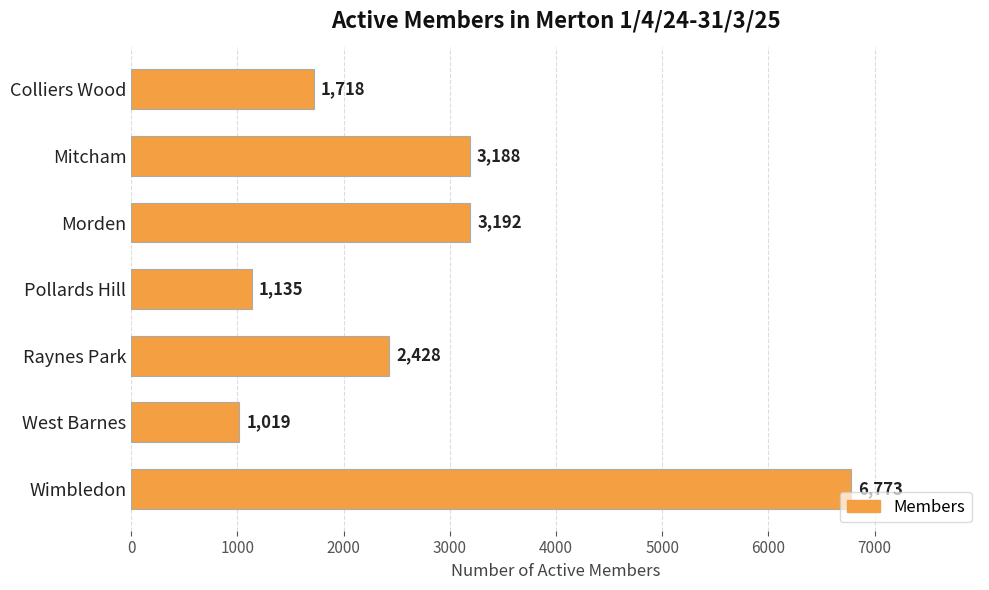

What is the approximate value at West Barnes?

1019